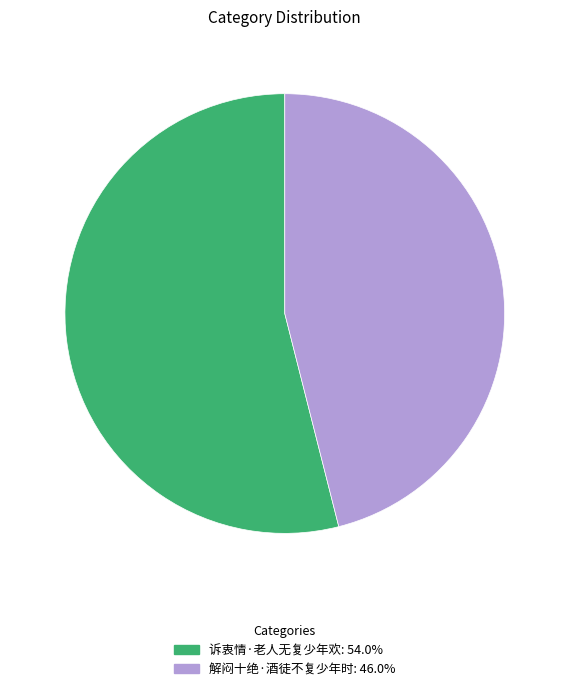

What is the smallest slice in the pie chart?

解闷十绝·酒徒不复少年时